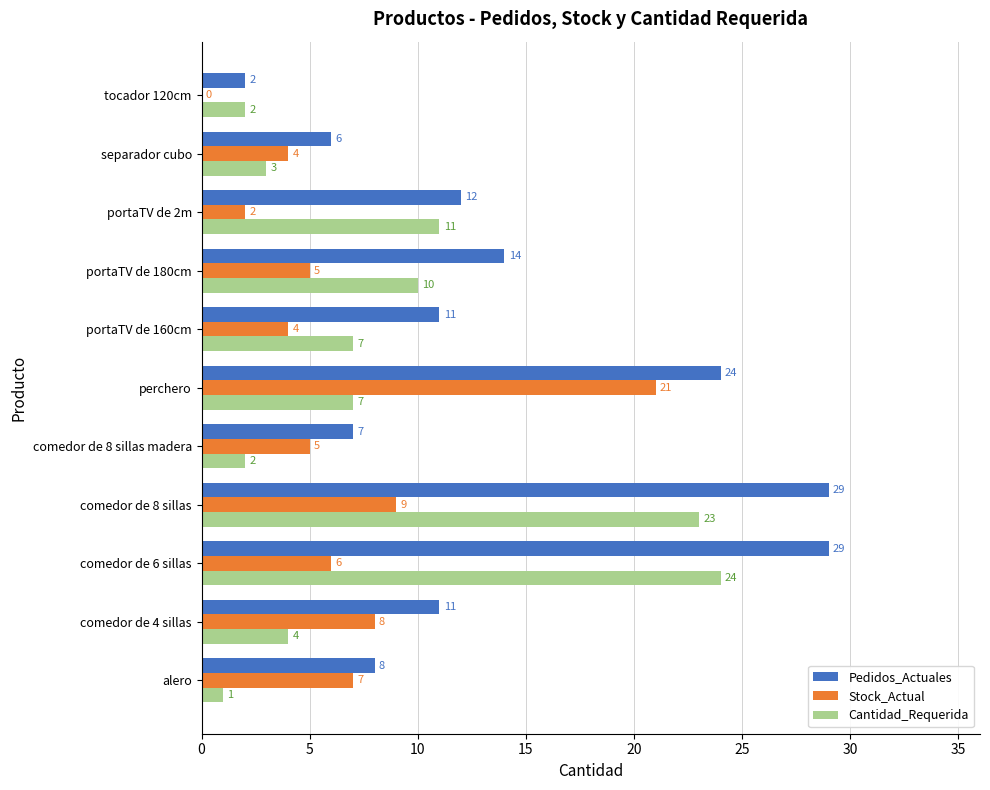

What is the average value of the Stock_Actual series?

6